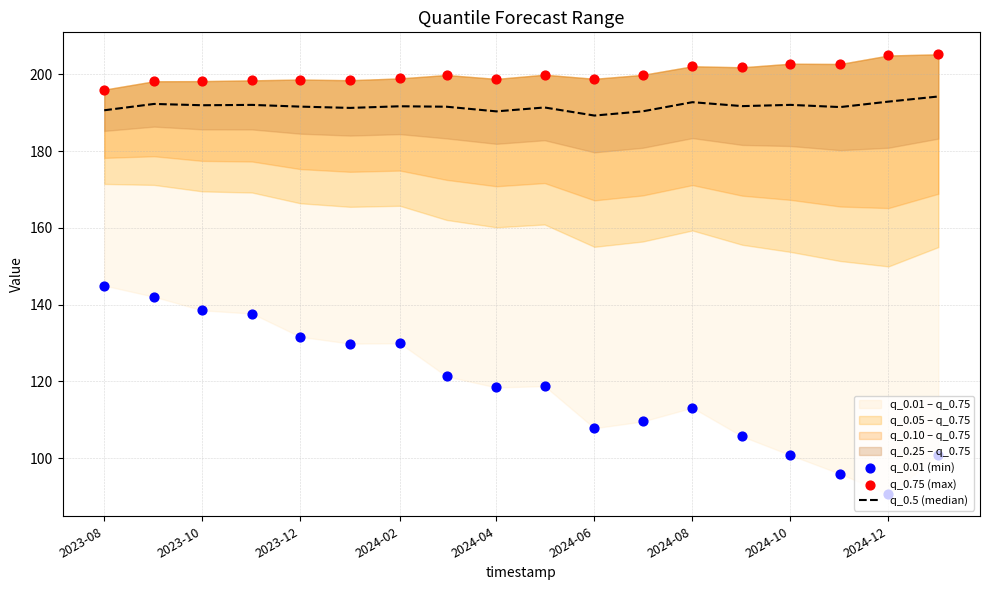

Is the value of q_0.75 (max) at 15 greater than the value of q_0.5 (median) at 2023-12?

Yes